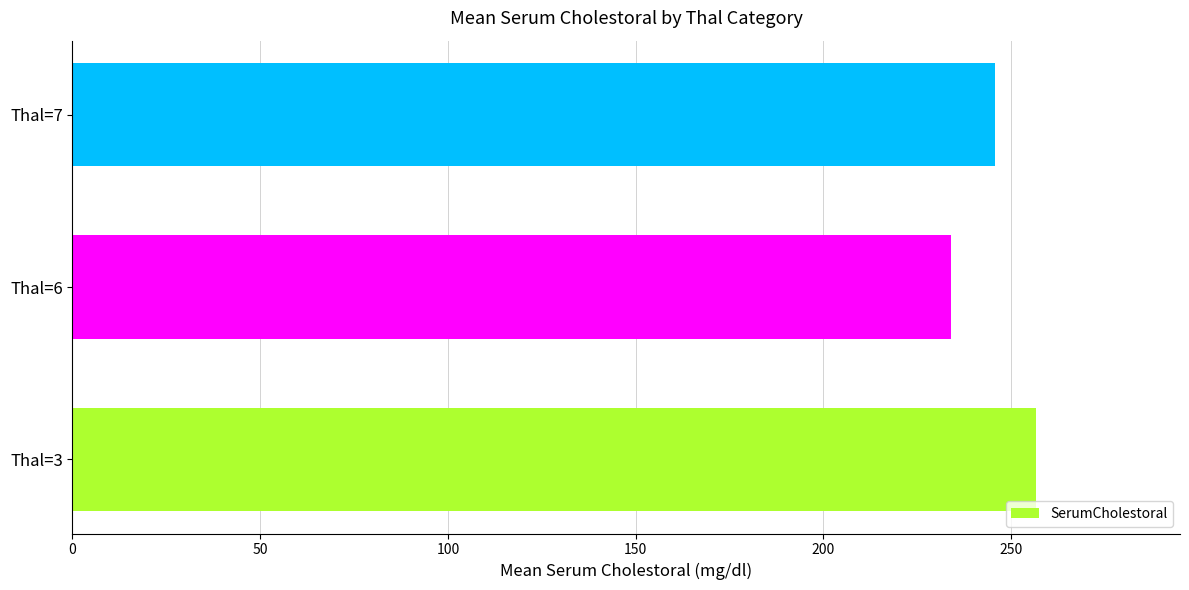

The chart shows a value of 419.4 at Thal=6. True or false?

False